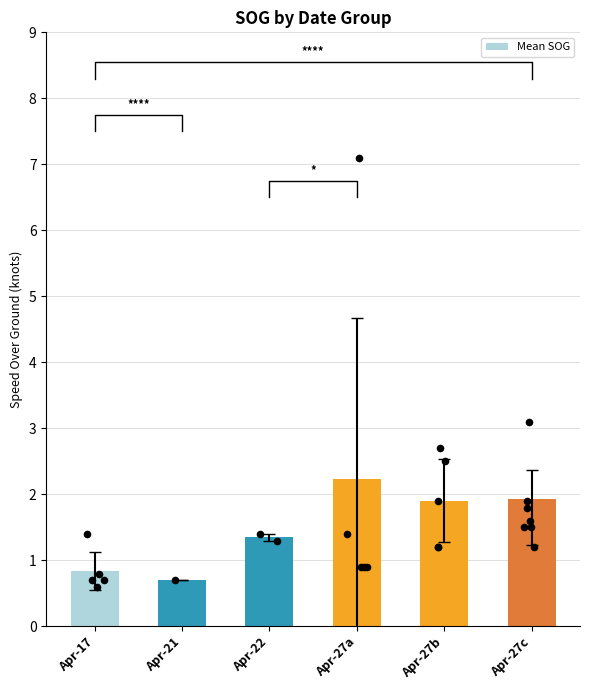

Between Apr-27b and Apr-27a, which is larger?

Apr-27a